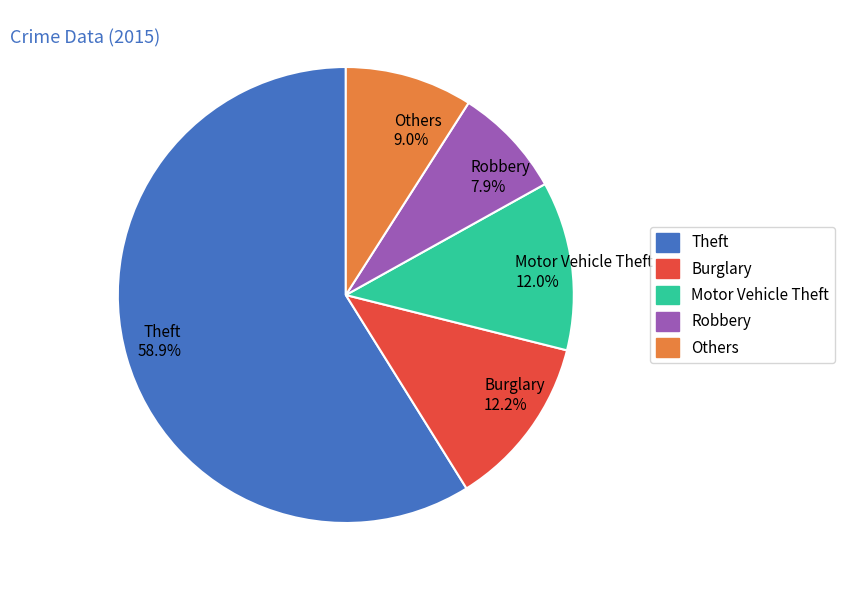

Which has a higher value, Robbery 7.9% or Motor Vehicle Theft 12.0%?

Motor Vehicle Theft 12.0%